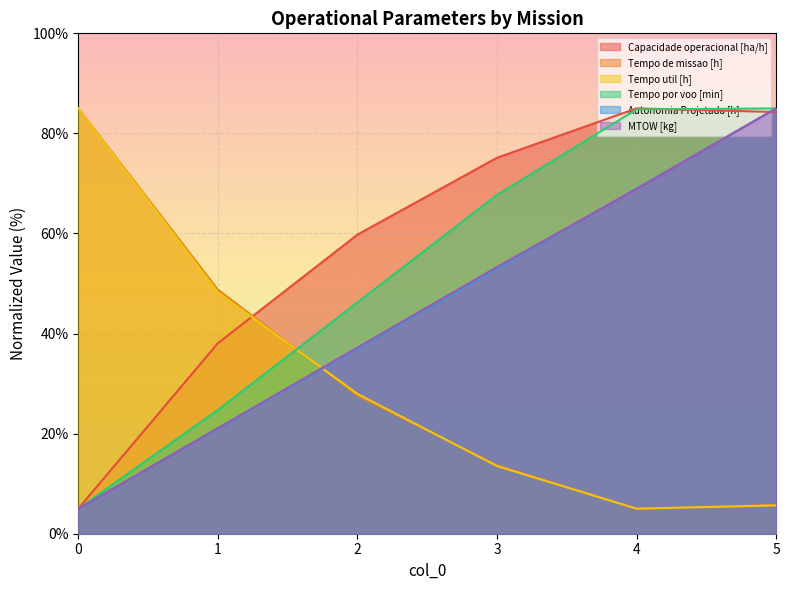

Which series has the widest spread of values?

Capacidade operacional [ha/h]